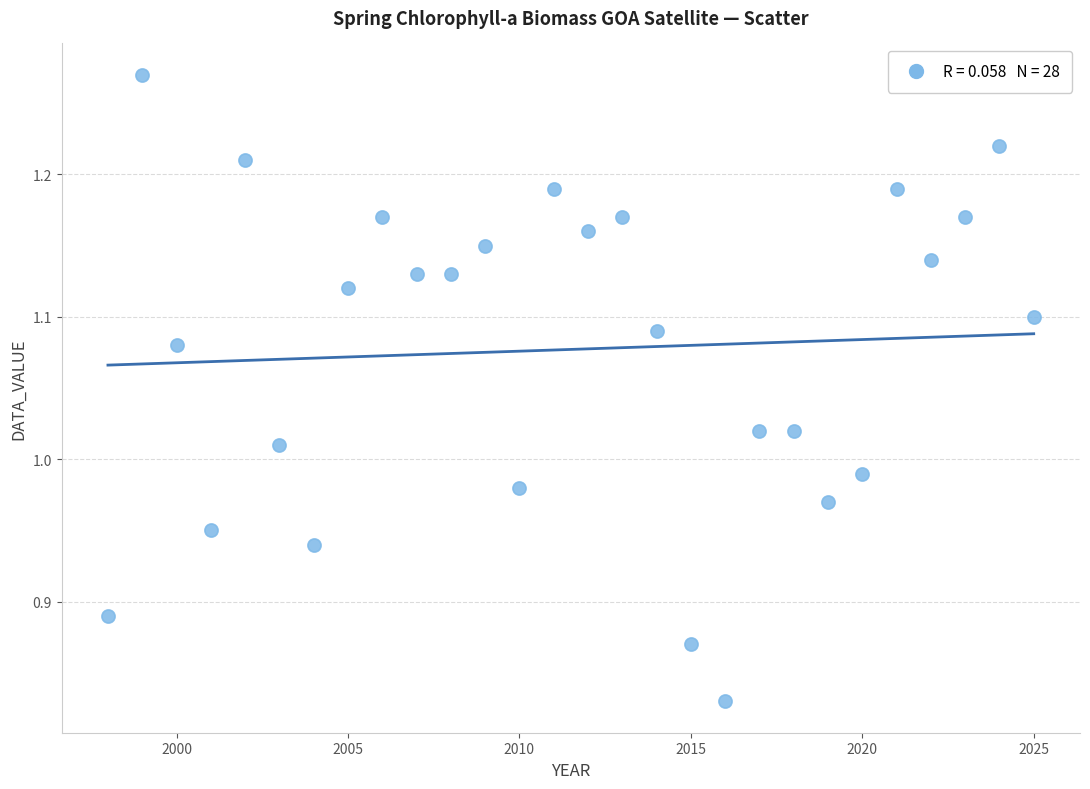

What is the range of X values (max minus min)?

27.0